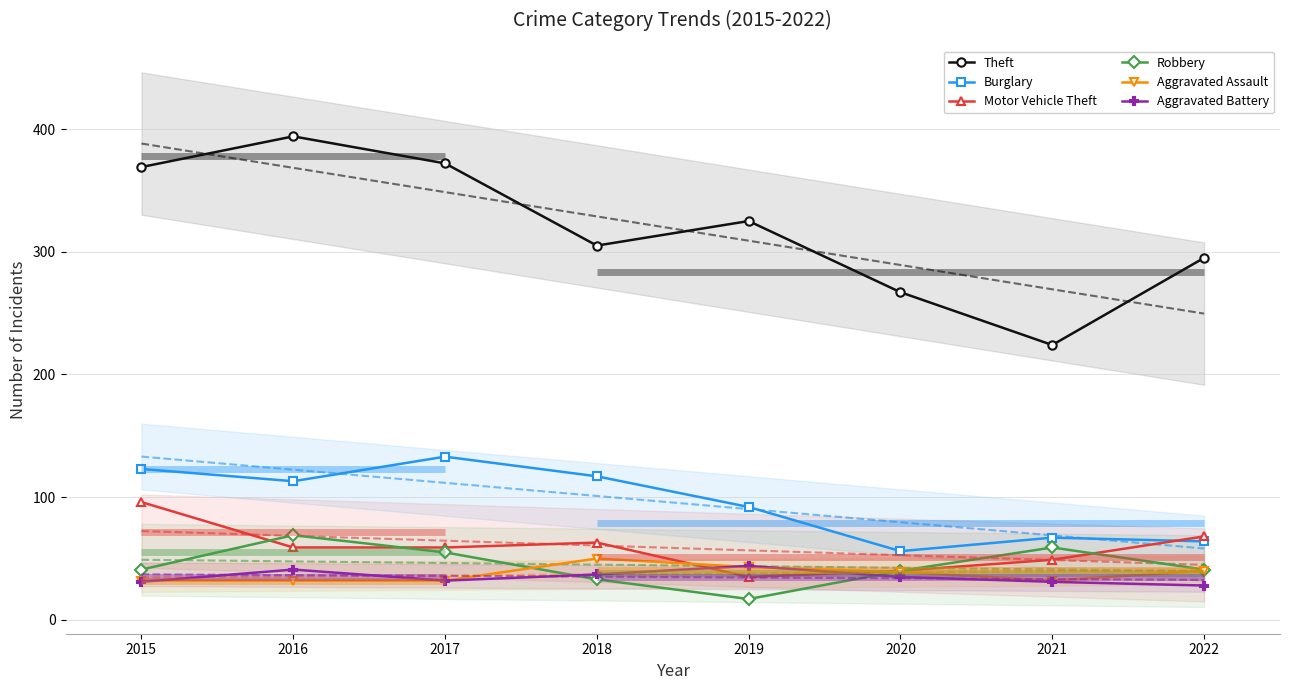

True or false: Motor Vehicle Theft and Burglary cross at least once.

True